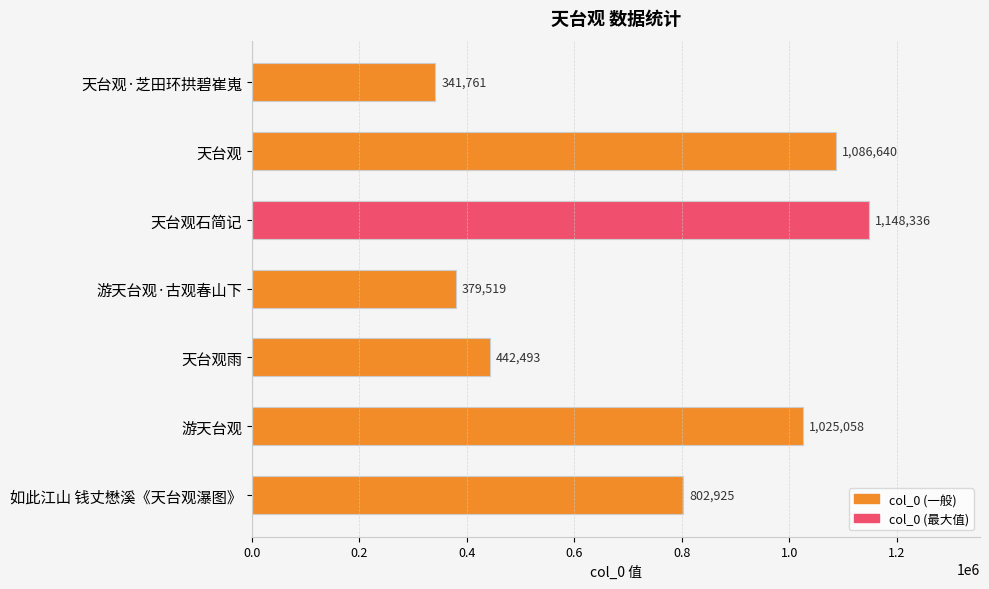

What is the difference between the maximum and minimum values?

806575